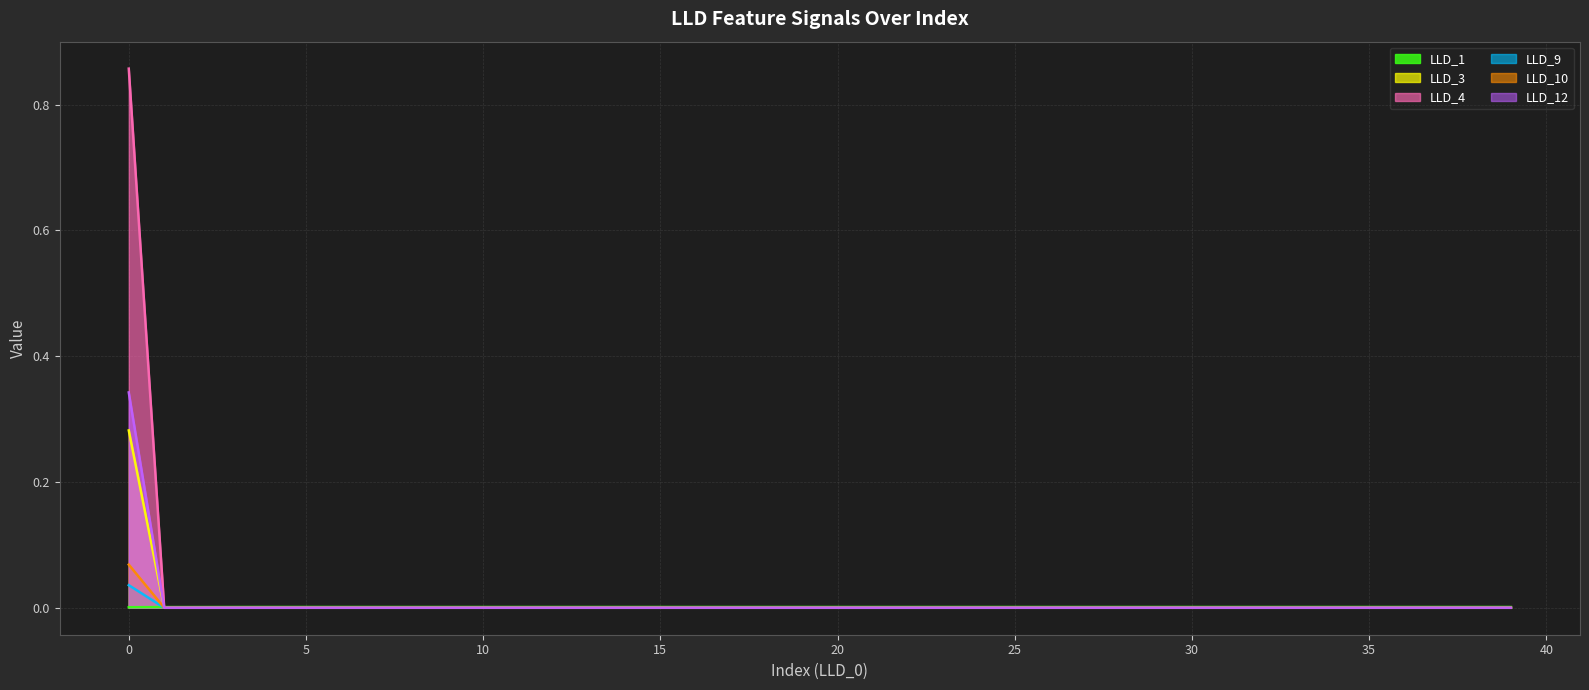

True or false: LLD_3 and LLD_10 intersect in this chart.

False